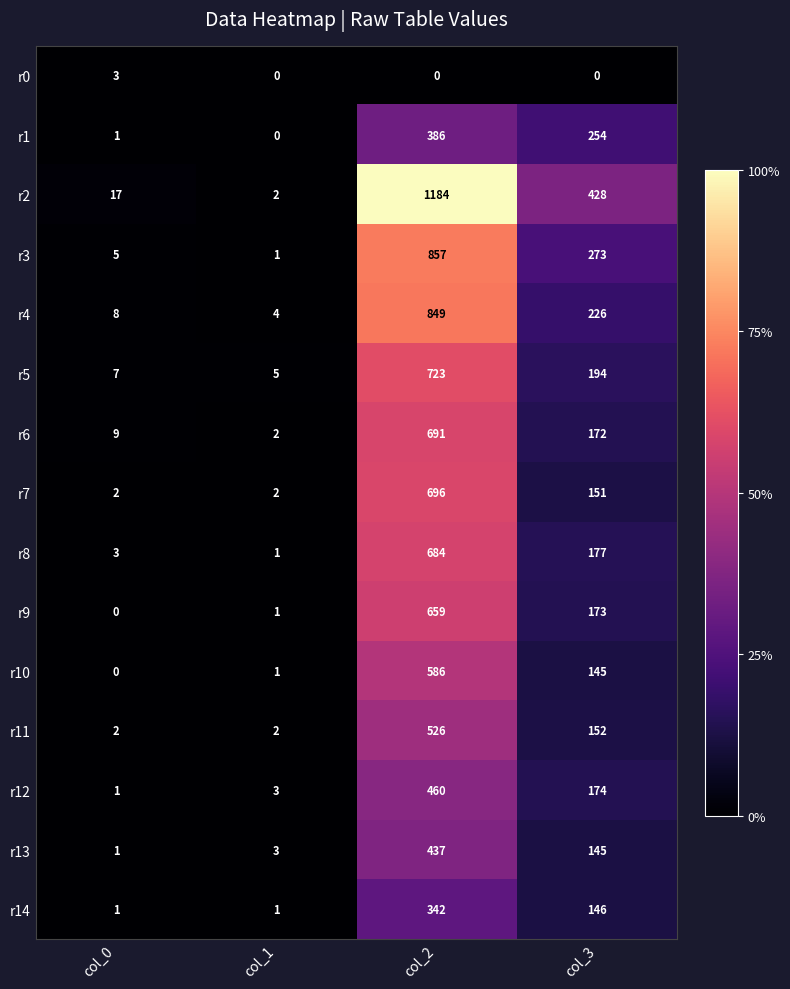

Which series has the largest total across all categories?

r2